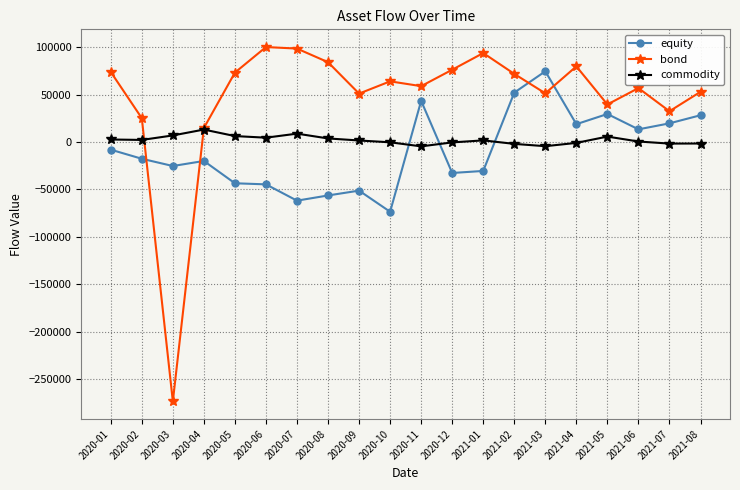

How many data points does each series have?

20